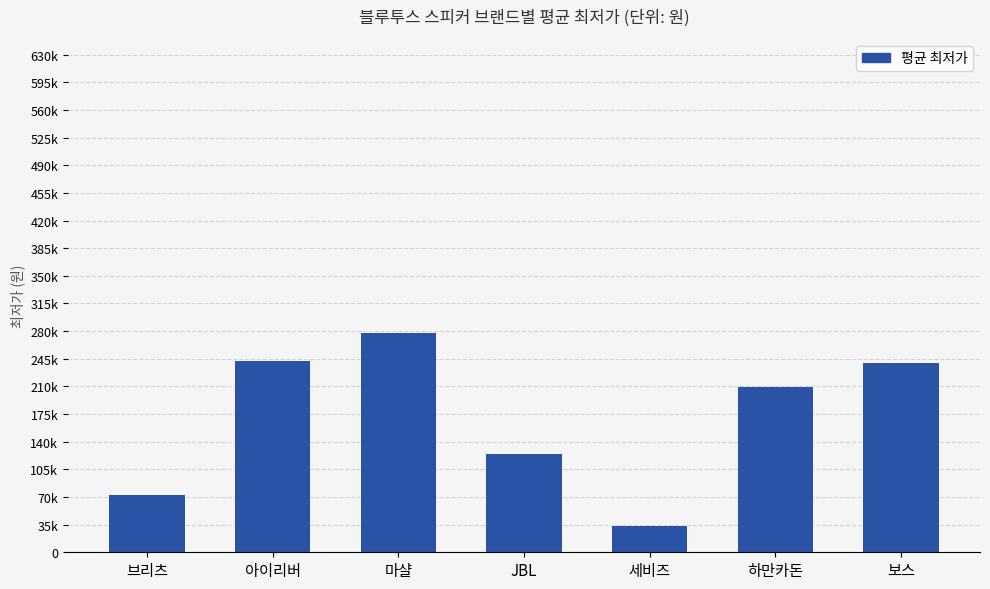

Are the bars horizontal?

No